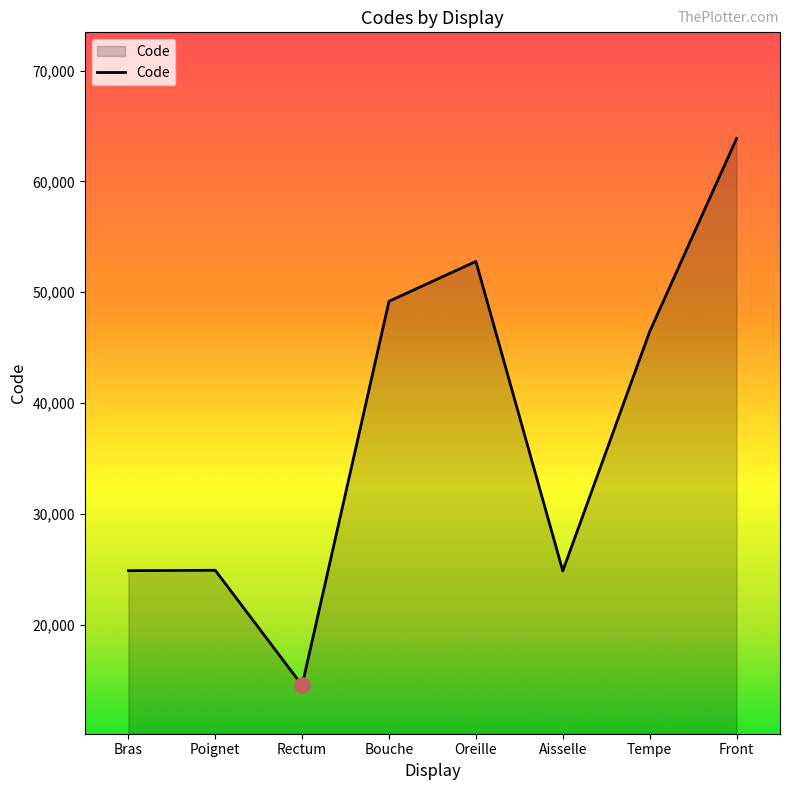

Approximately how many times larger is the value at Poignet compared to Tempe?

0.5